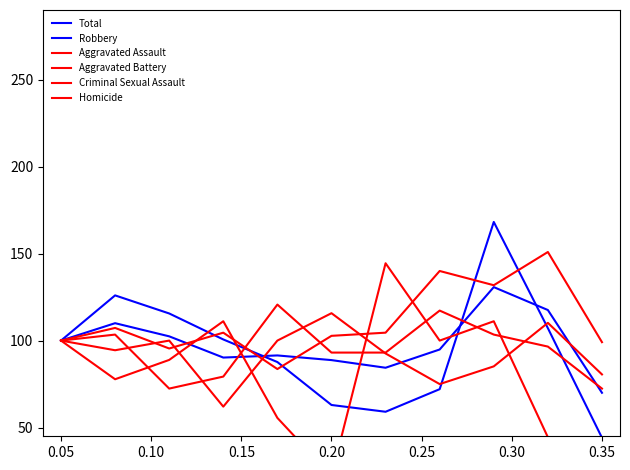

How many values in the Aggravated Assault series exceed 104?

6